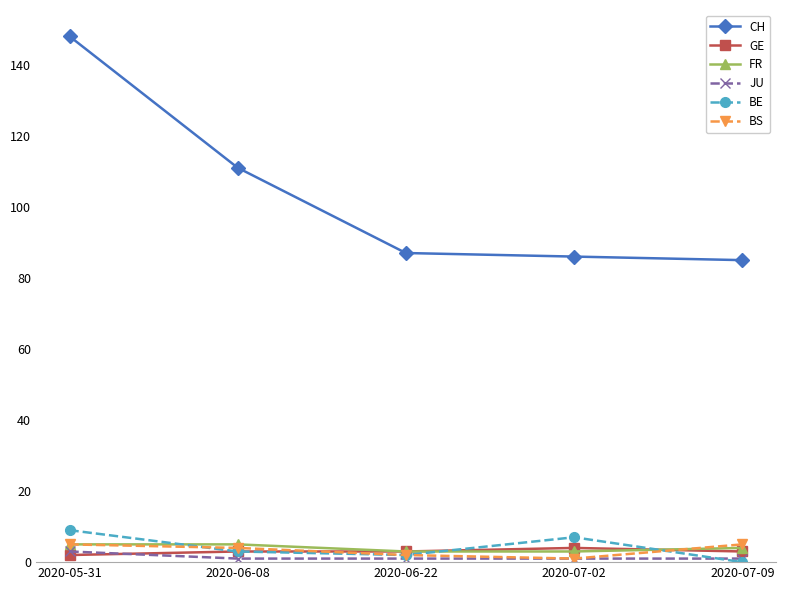

What is the sum of all CH values?

517